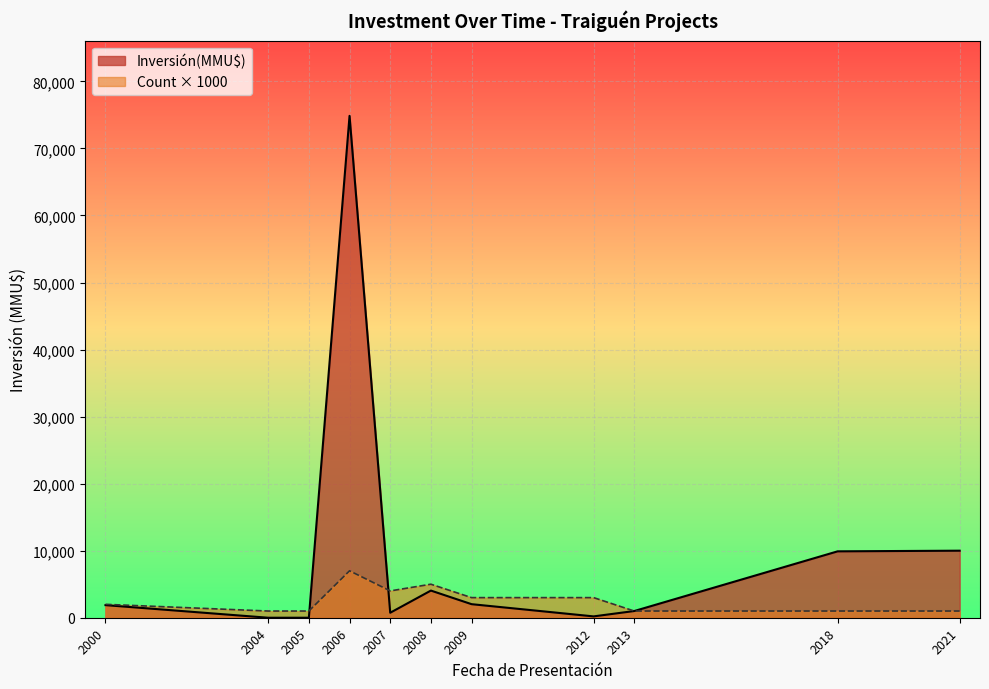

Rank the series by their maximum value, from highest to lowest.

Inversión(MMU$), Count × 1000